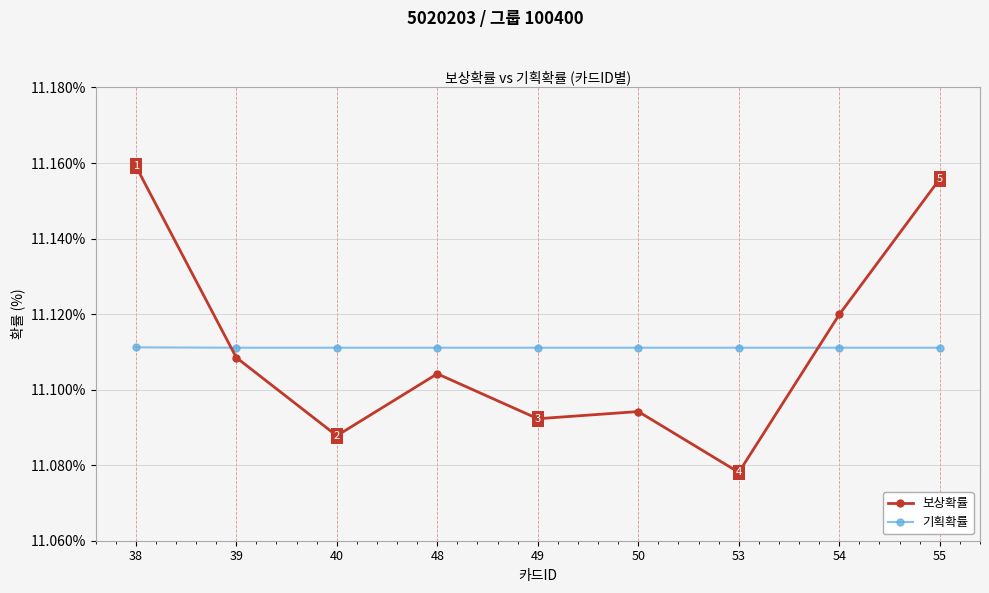

The value of 기획확률 at 49 is 5.4. True or false?

False